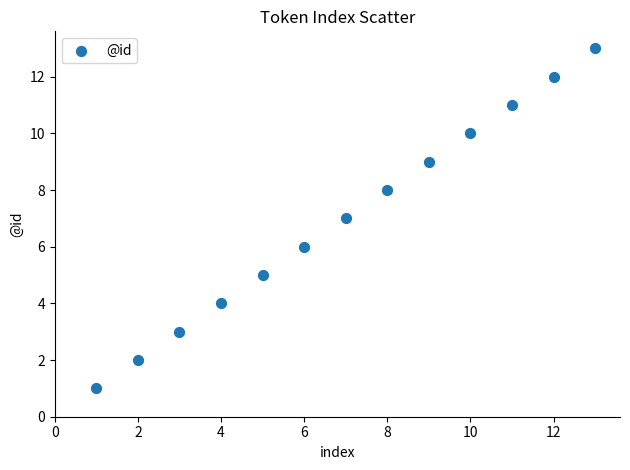

What is the range of X values (max minus min)?

12